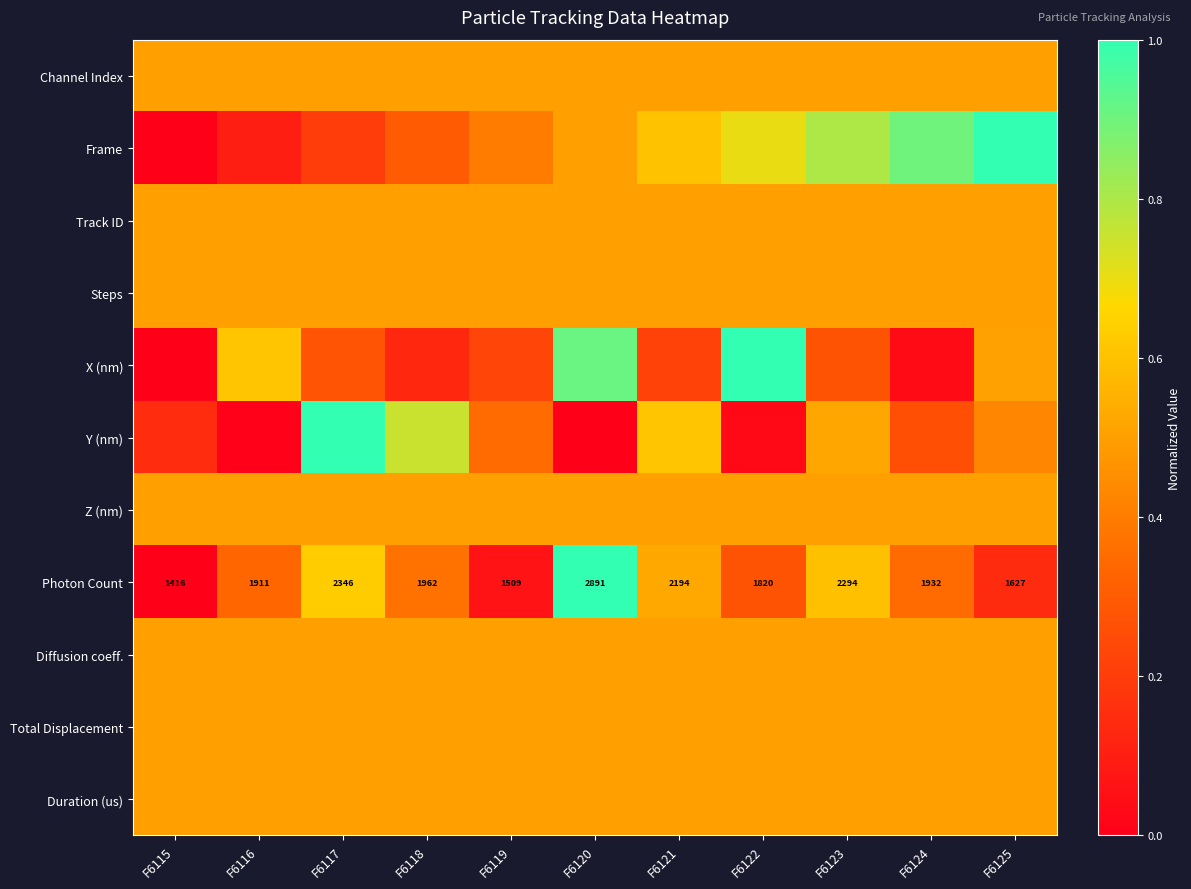

The Steps series shows 0.5 at F6117. True or false?

True